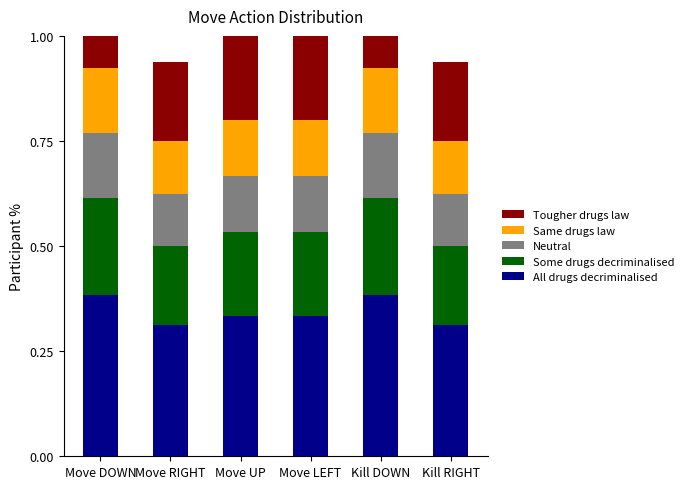

What is the total value across all series at Kill RIGHT?

0.9